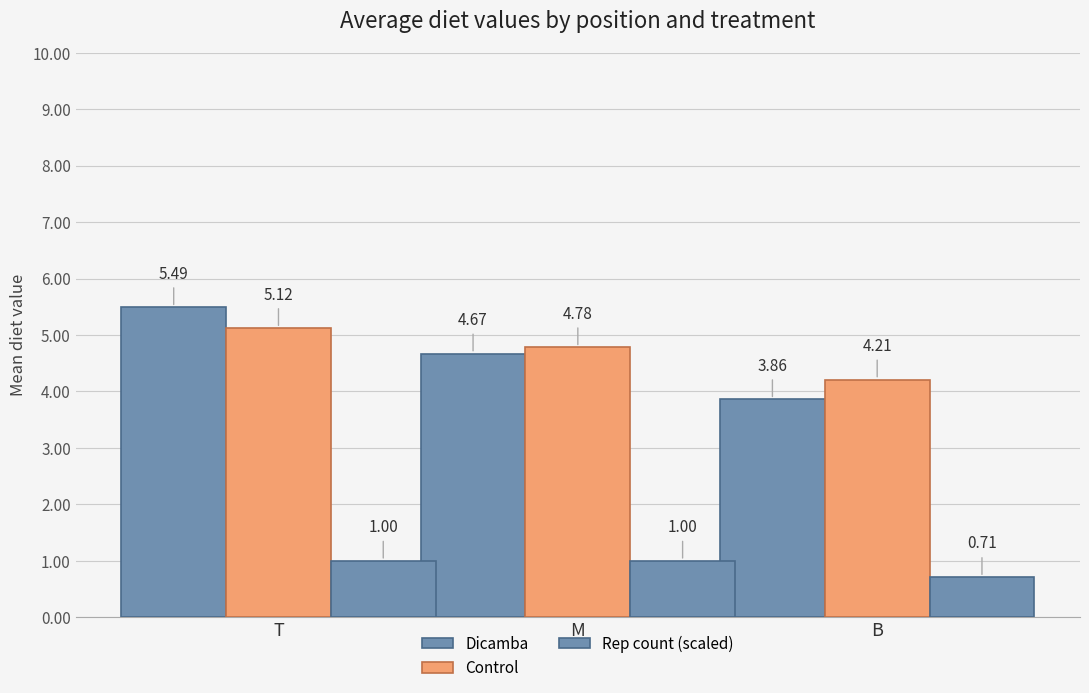

What is the maximum value shown in the chart?

5.5